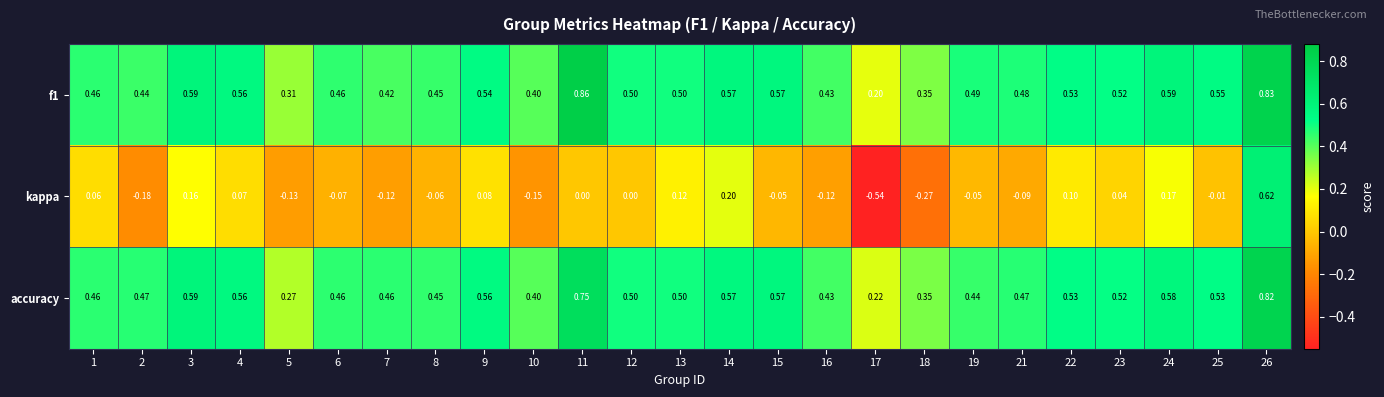

Which series changed the most between 3 and 17?

kappa